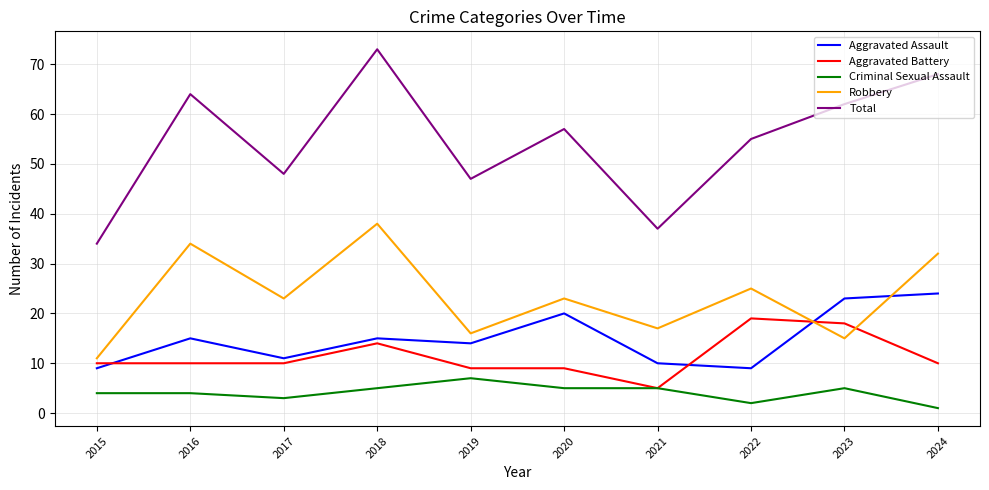

True or false: Aggravated Battery has a value of 3 at 2019.

False